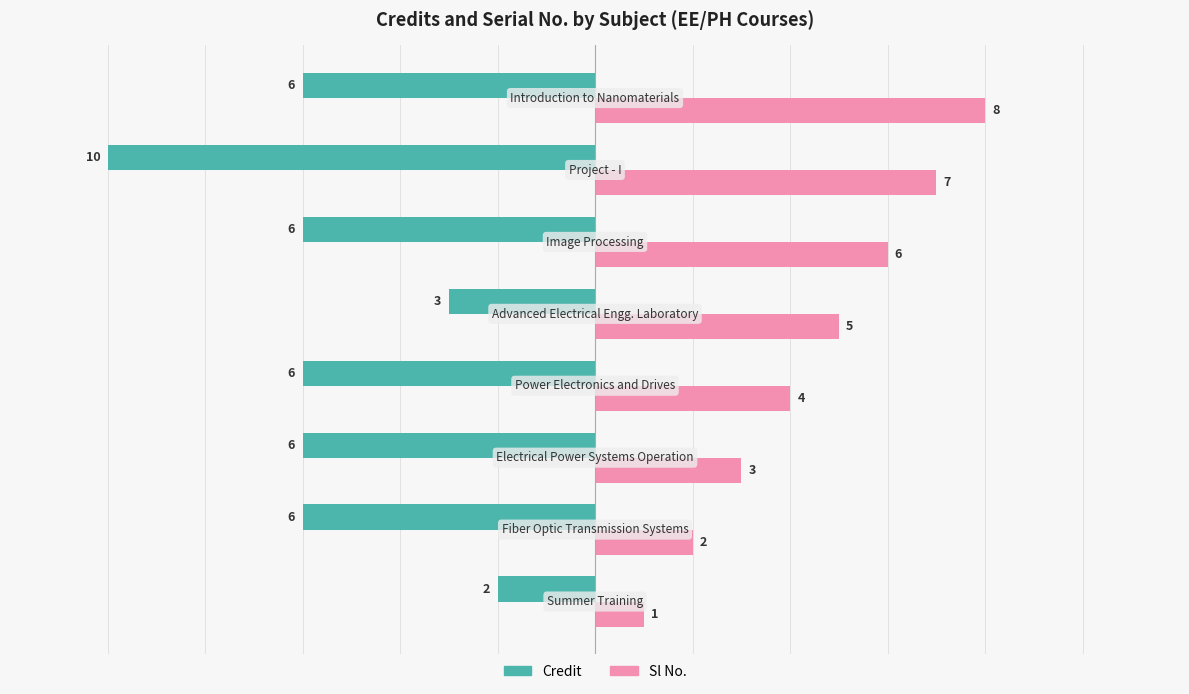

What is the highest value of the Sl No. series?

8